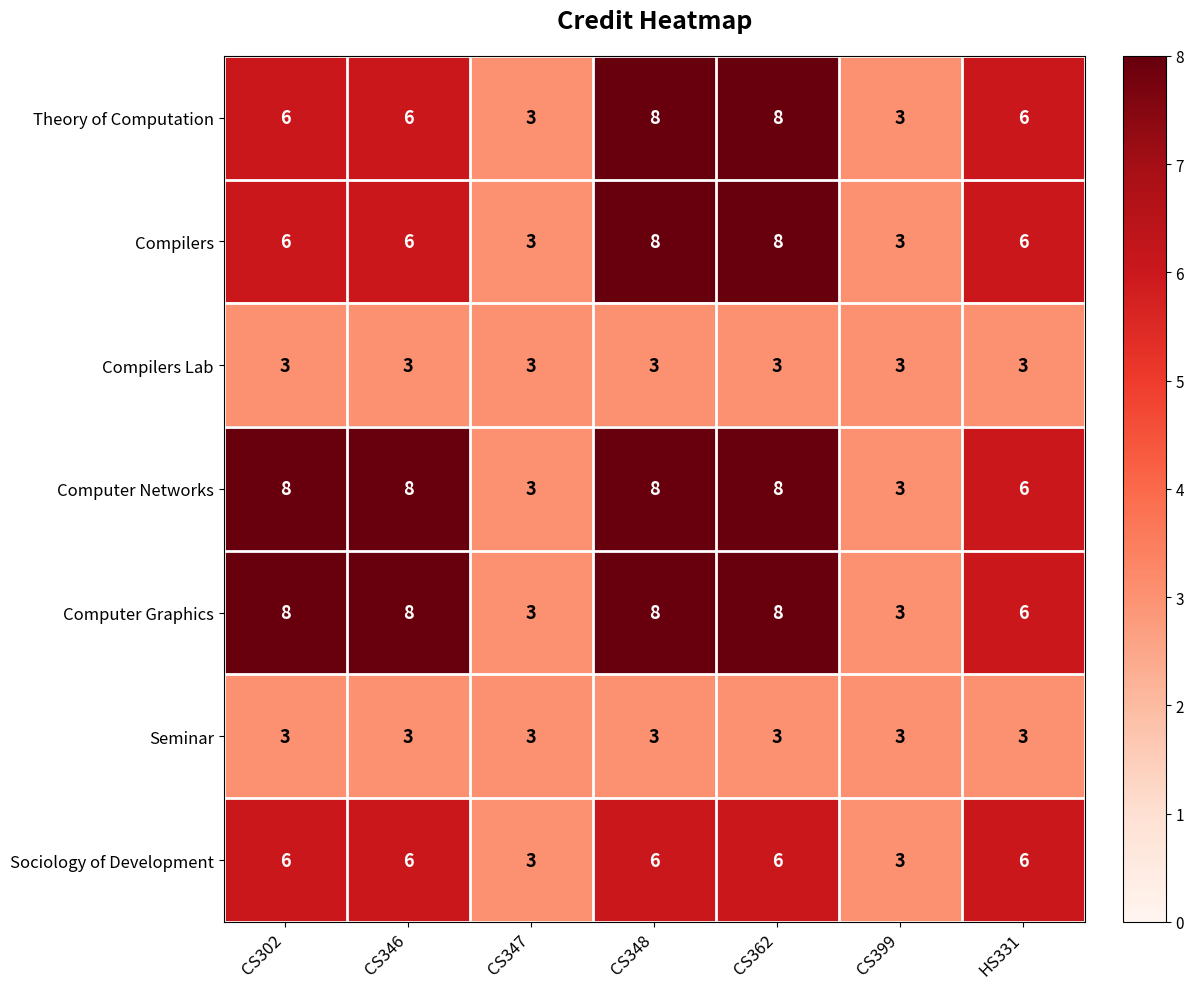

At how many categories does at least one series exceed 5?

5